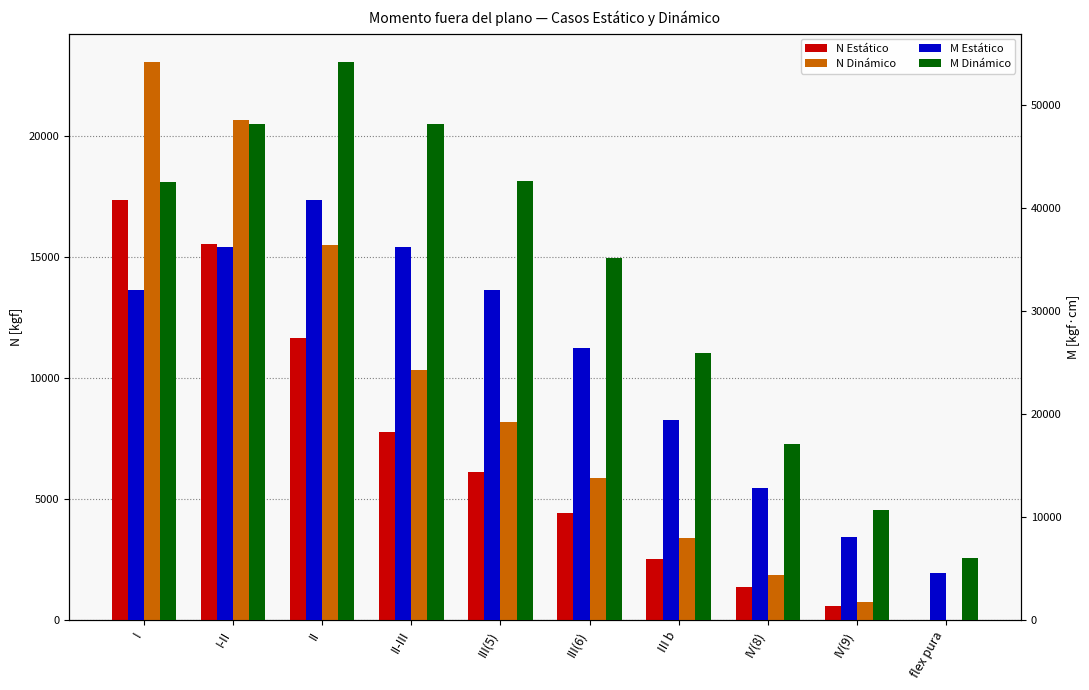

What is the approximate value of M Estático at IV(9)?

8012.2